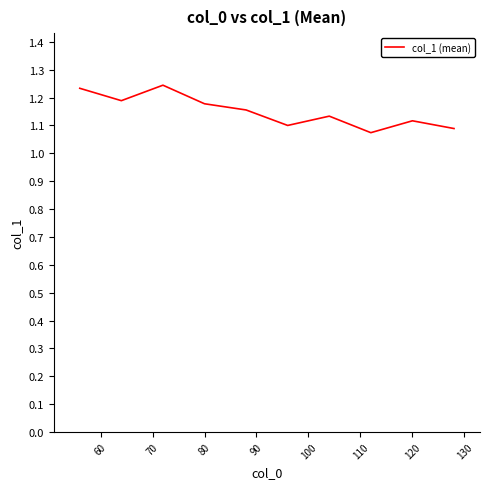

What is the average value?

1.2